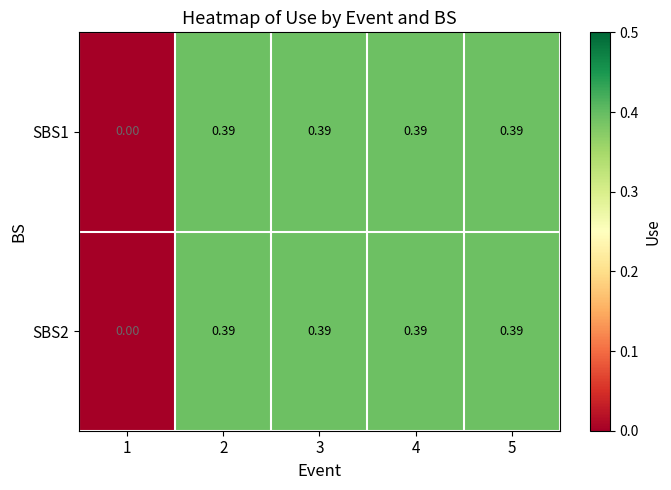

How many positive values does the SBS1 series have?

4